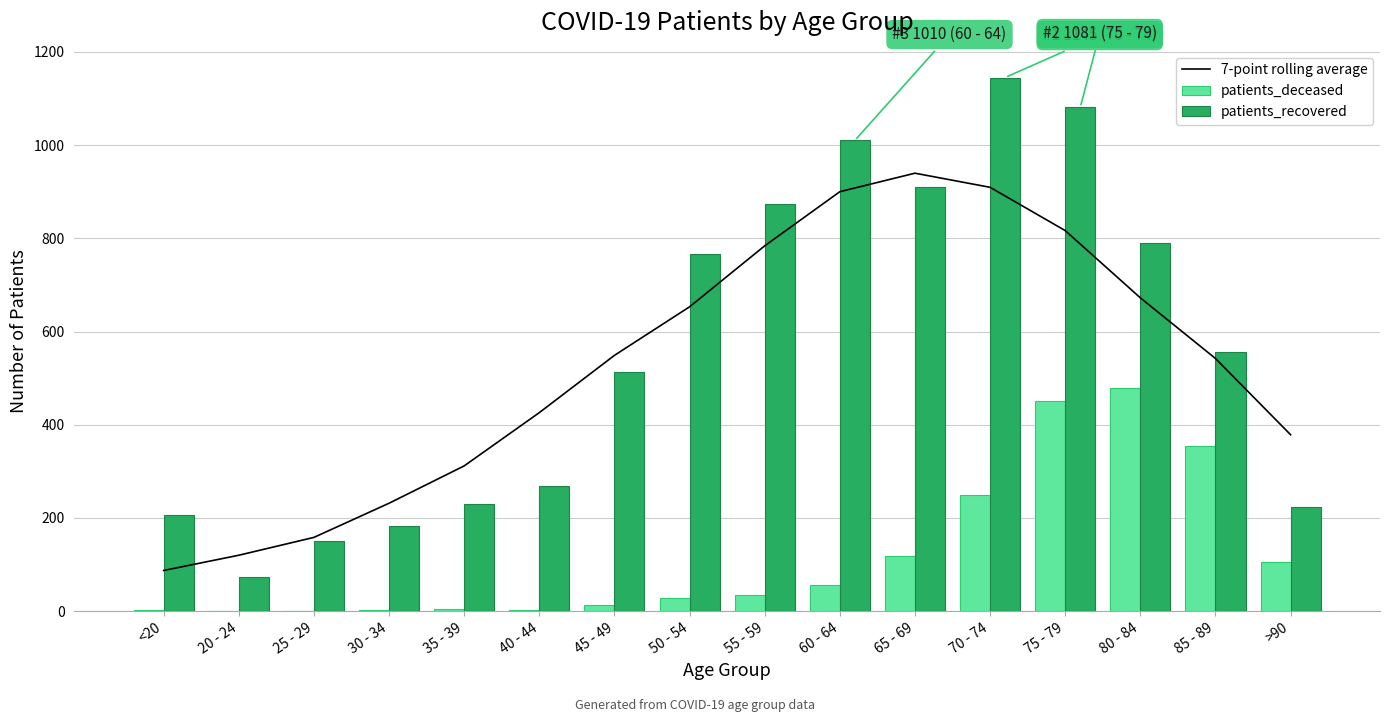

At which category is the sum across all series the highest?

75 - 79